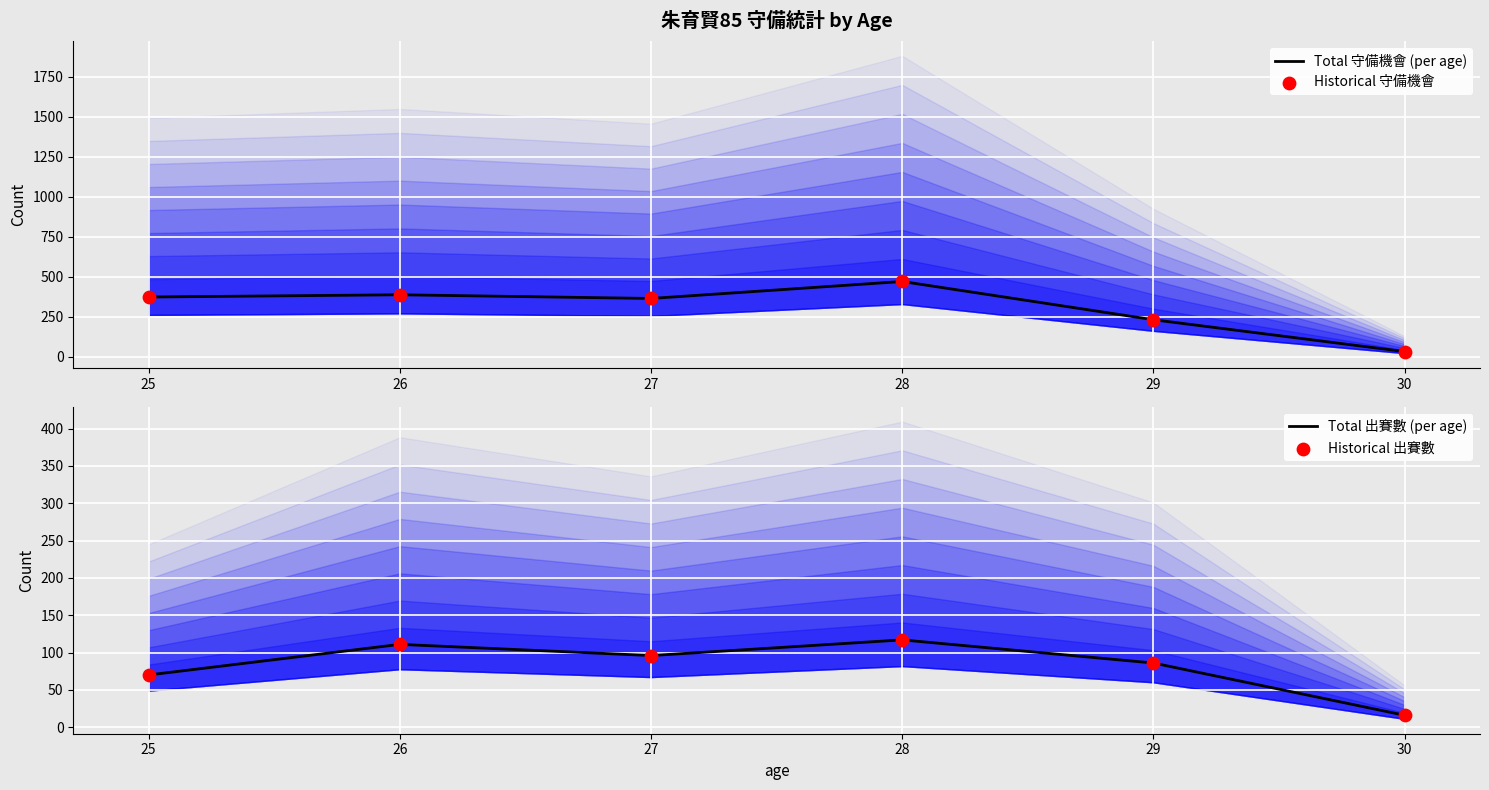

Which series has the largest total across all categories?

Total 守備機會 (per age)